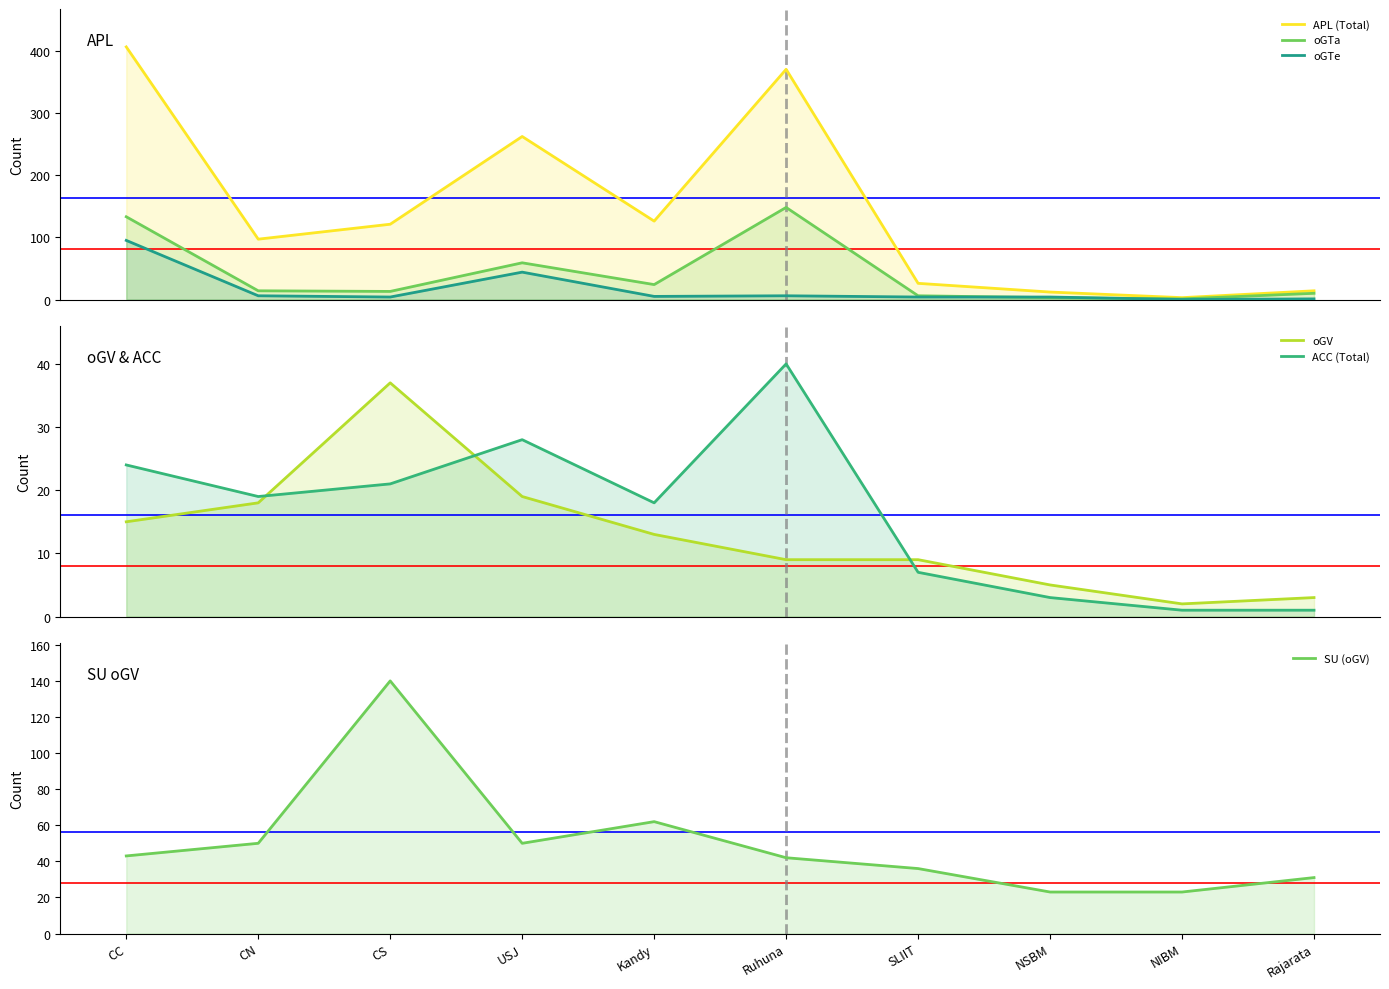

True or false: SU (oGV) has a value of 15 at CC.

False